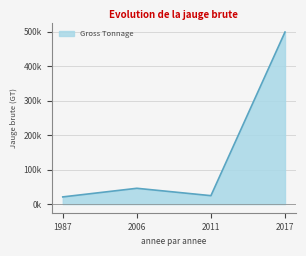

Does the chart have visible grid lines?

Yes